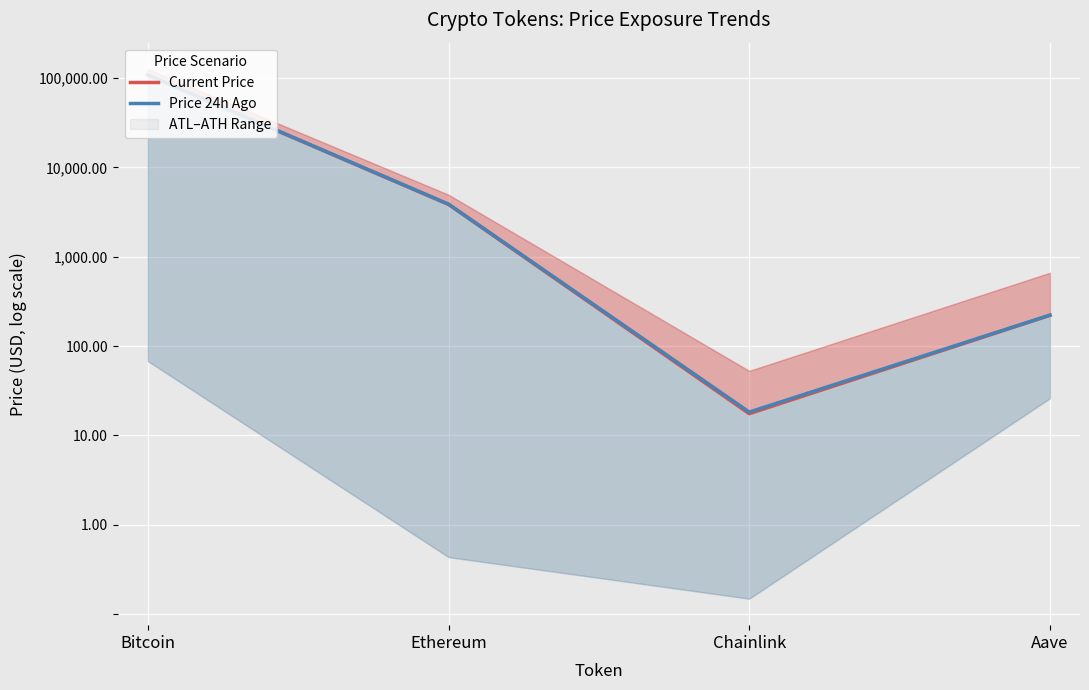

True or false: Current Price and Price 24h Ago intersect in this chart.

False